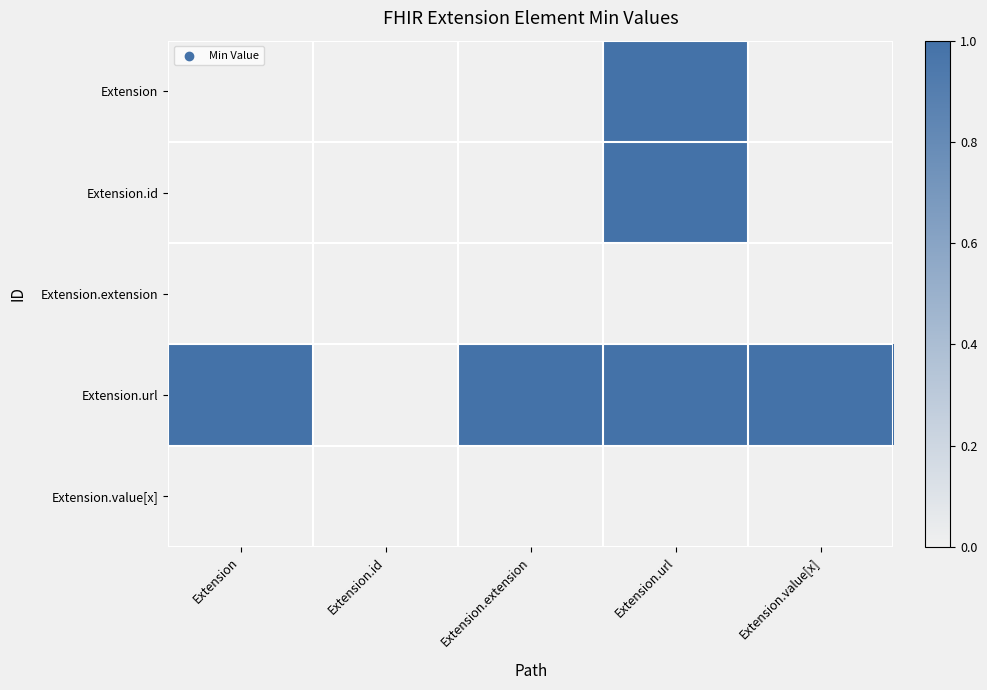

What is the spread (max minus min) of values at Extension.extension?

1